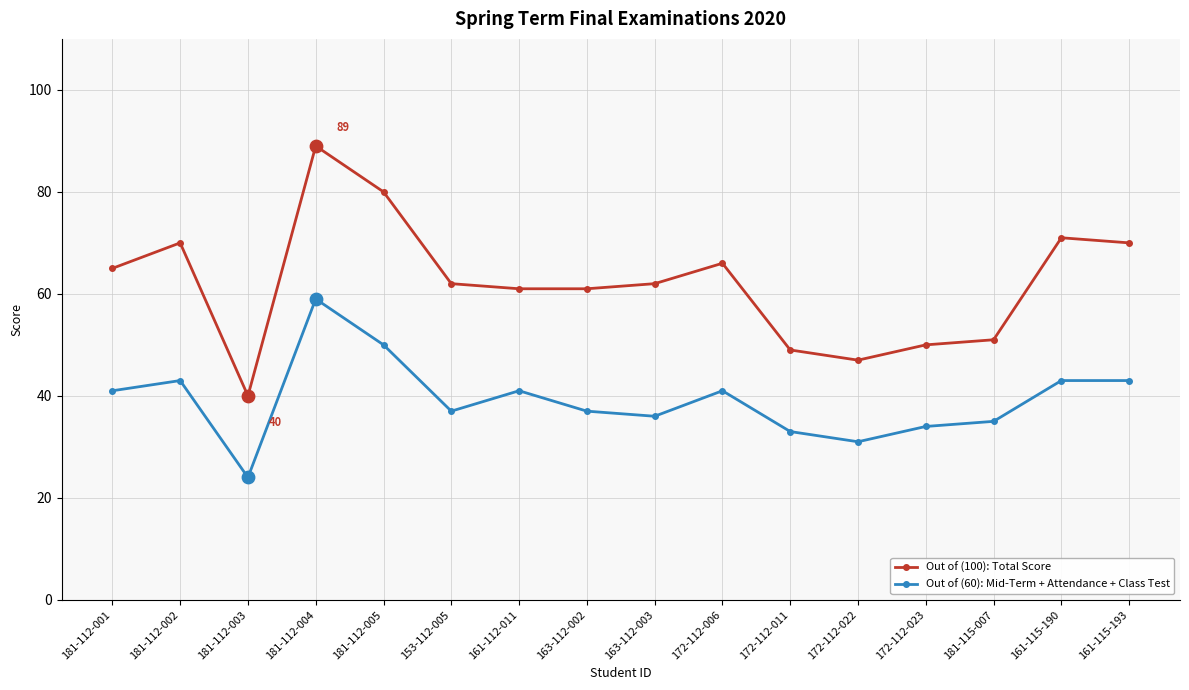

What are all the series names shown in the legend?

Out of (100): Total Score, Out of (60): Mid-Term + Attendance + Class Test